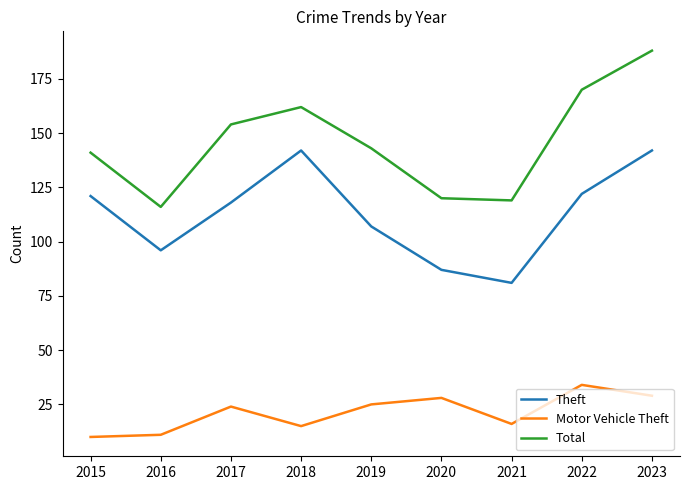

At how many categories does at least one series exceed 144?

4